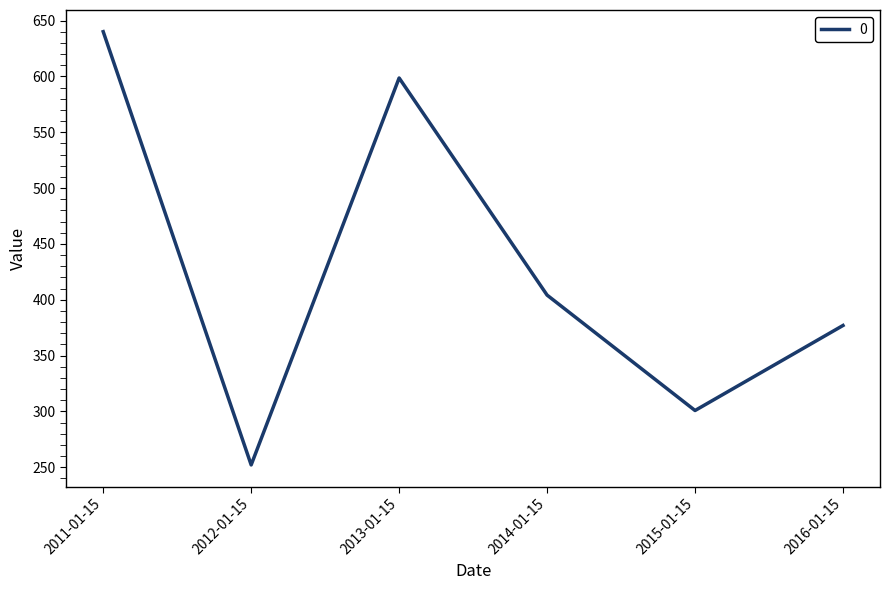

What is the greatest value displayed?

640.1